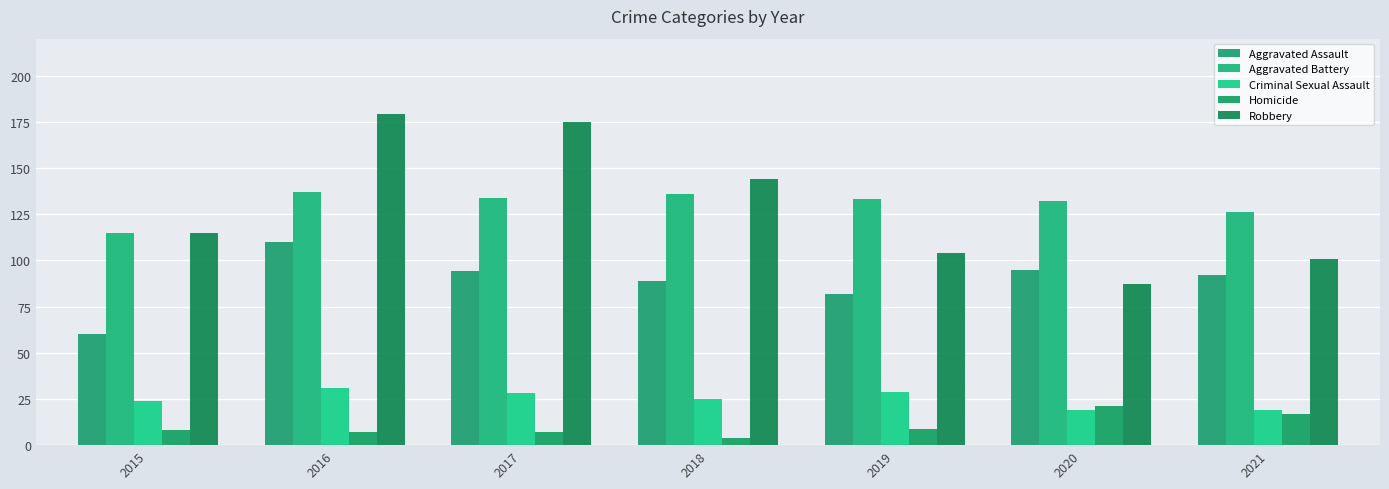

Which category has the highest value in the Aggravated Assault series?

2016